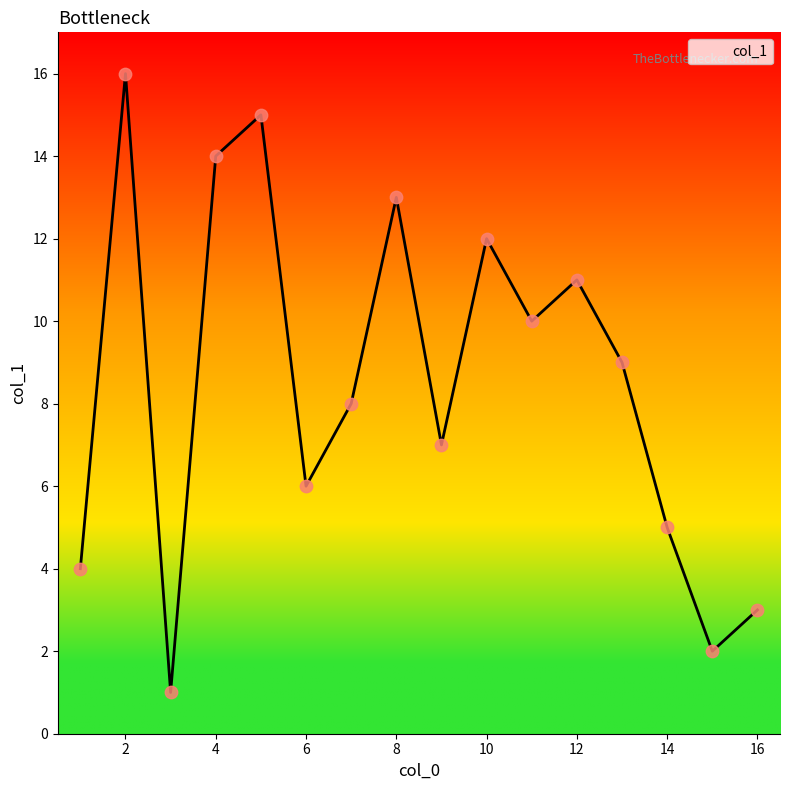

What is the greatest value displayed?

16